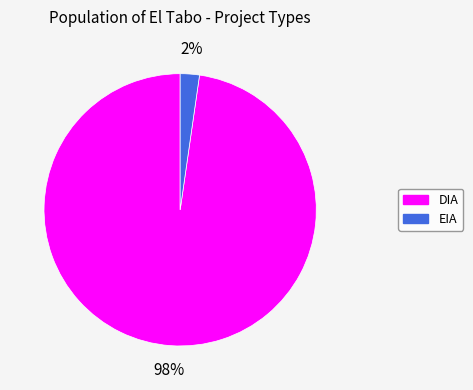

The DIA slice represents 98% of the pie. True or false?

True